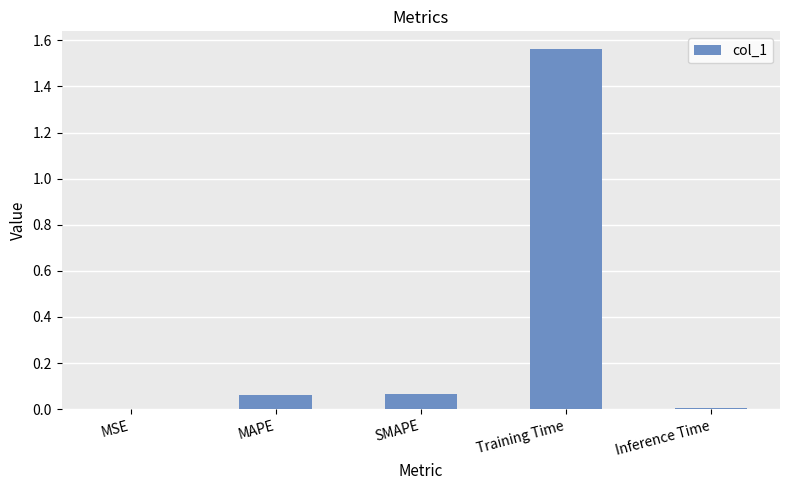

Which label corresponds to the largest value in the chart?

Training Time